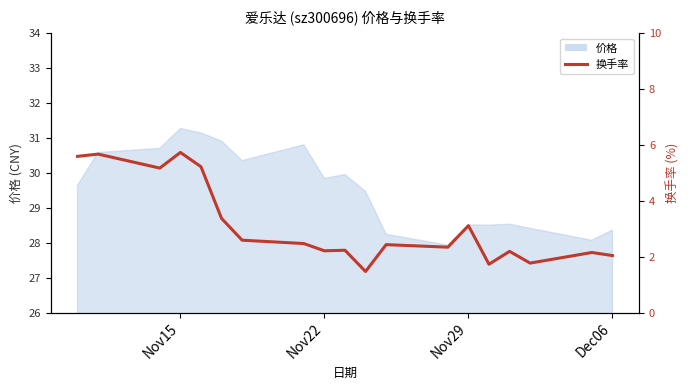

True or false: the data has more than 1 interior local peaks.

True